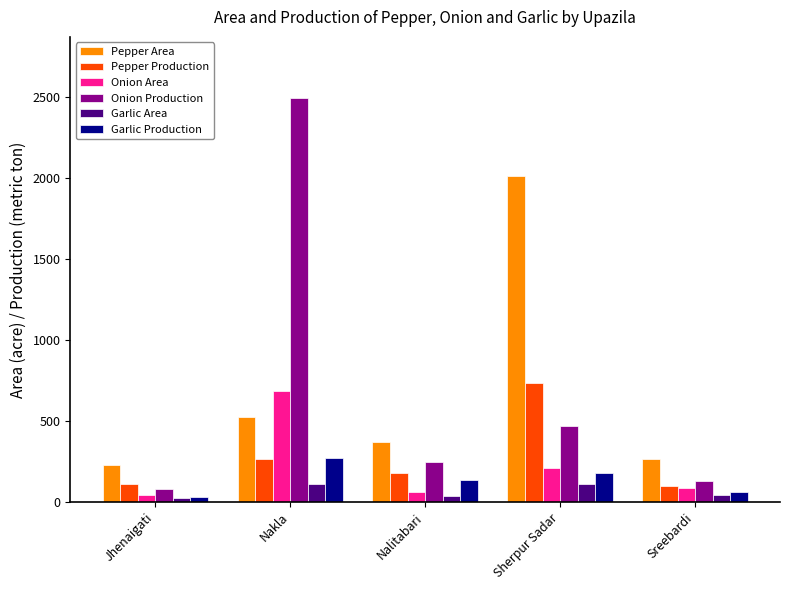

What is the difference between the highest and lowest values at Nalitabari?

333